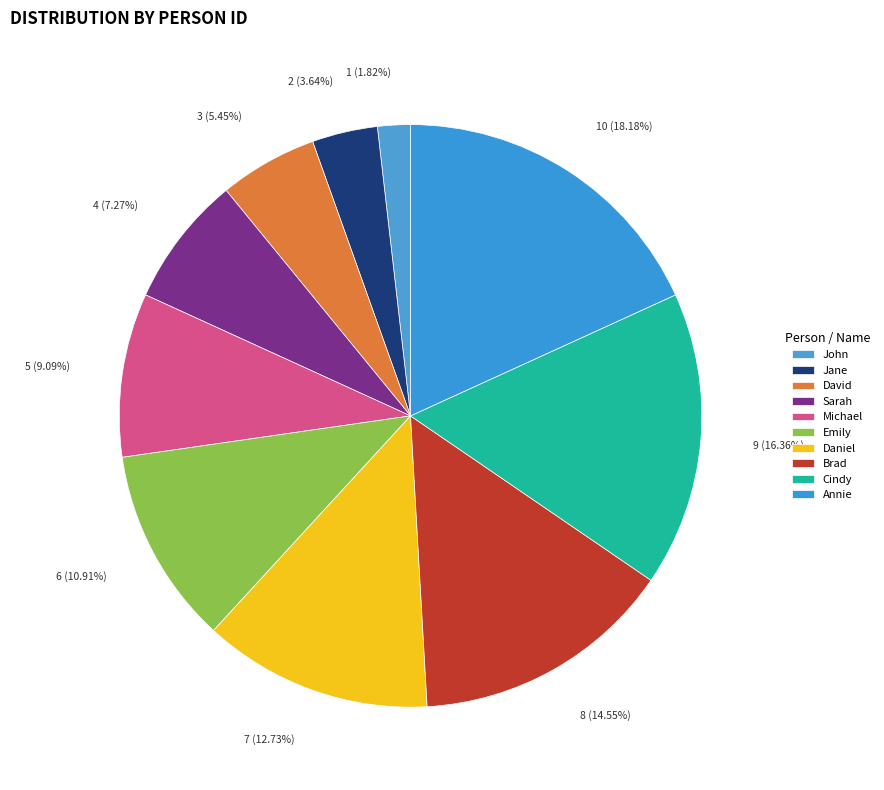

Which slice is the largest?

Annie